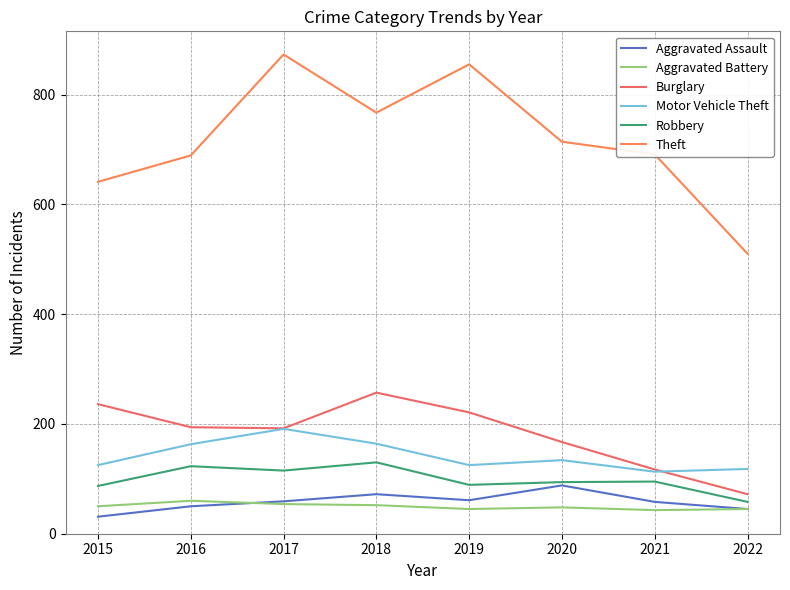

True or false: Aggravated Battery and Motor Vehicle Theft cross at least once.

False